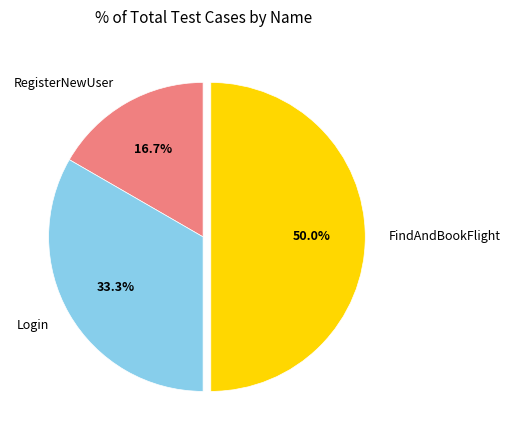

Count the number of slices in the pie.

3